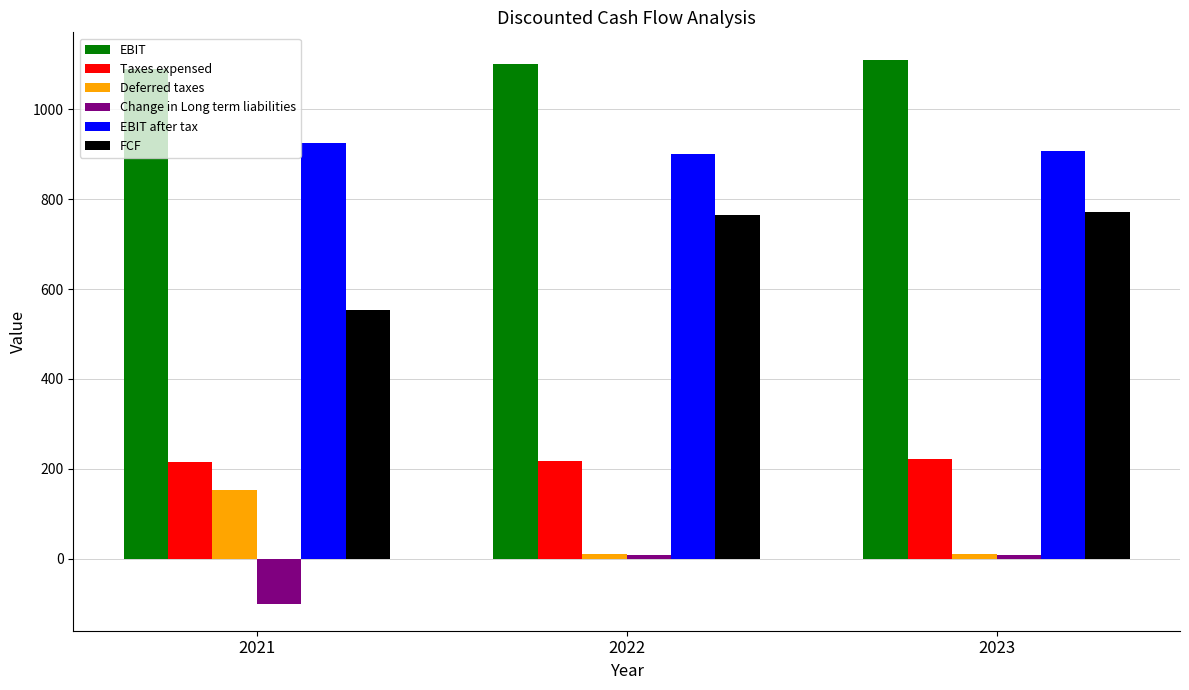

Where is FCF nearest to the value 662?

2022